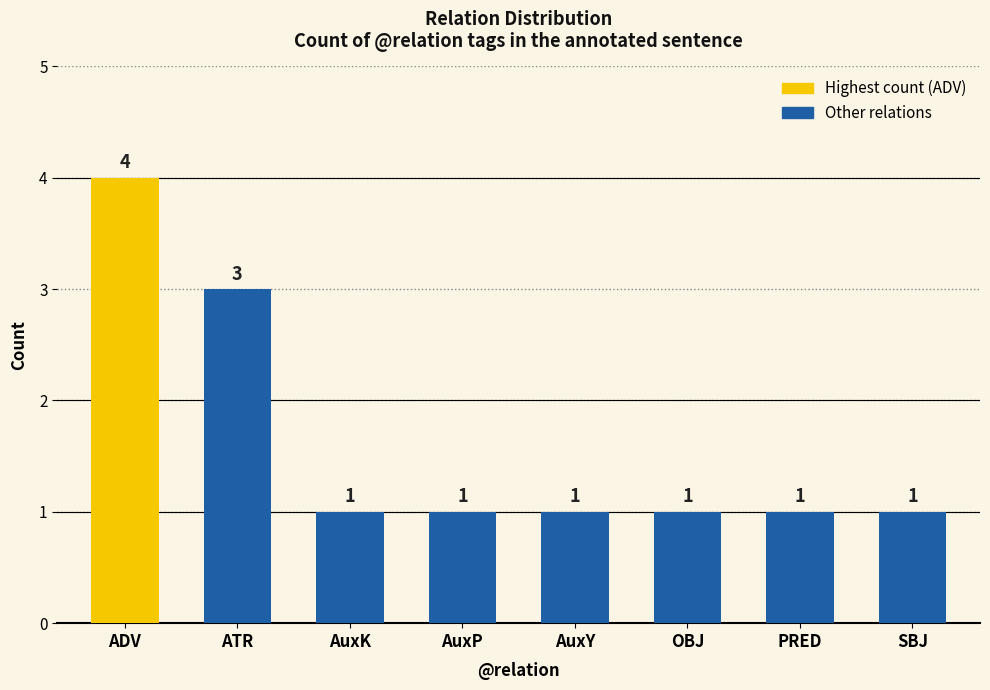

Read the value at ADV.

4